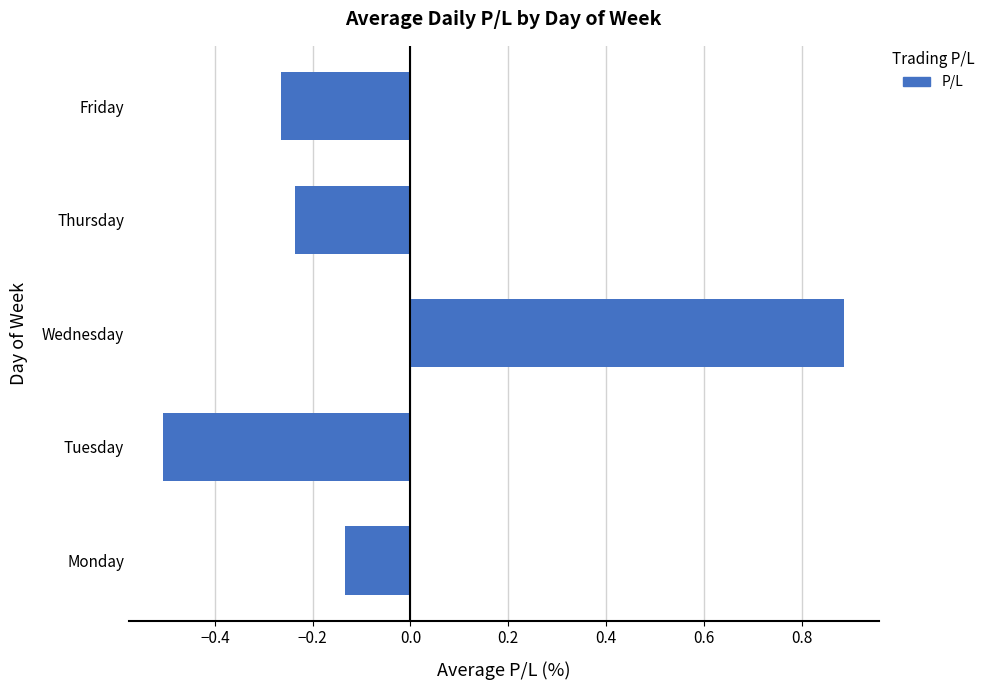

What is the greatest value displayed?

0.9